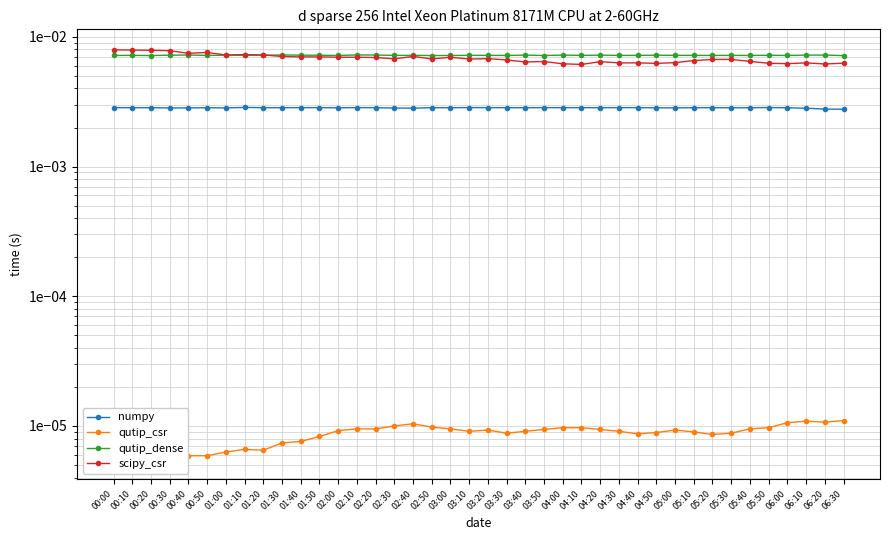

How many data points does each series have?

40